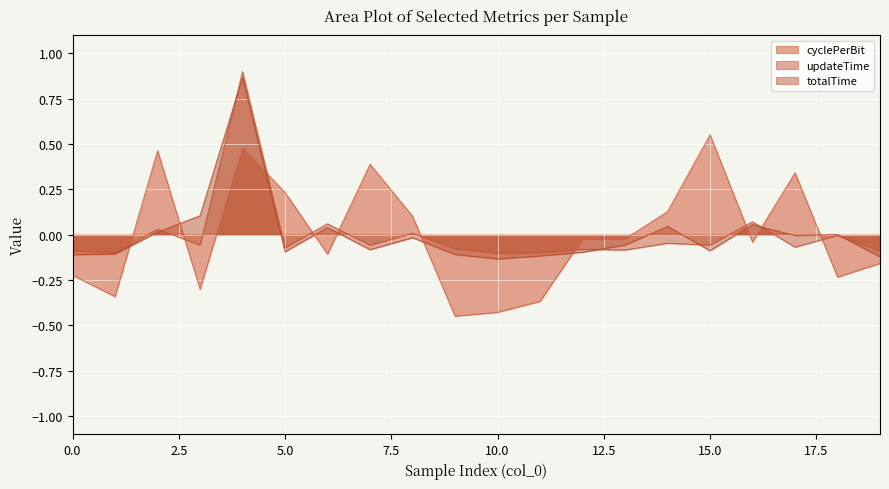

What are all the series names shown in the legend?

cyclePerBit, updateTime, totalTime